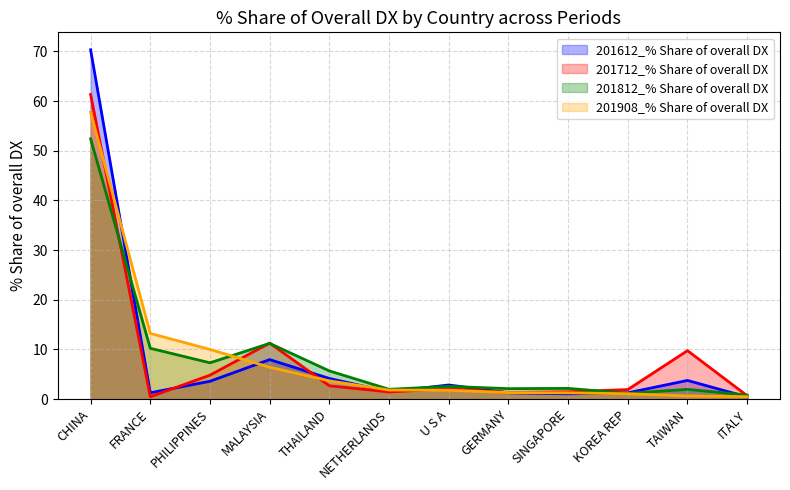

True or false: 201712_% Share of overall DX has more than 1 interior local peaks.

True